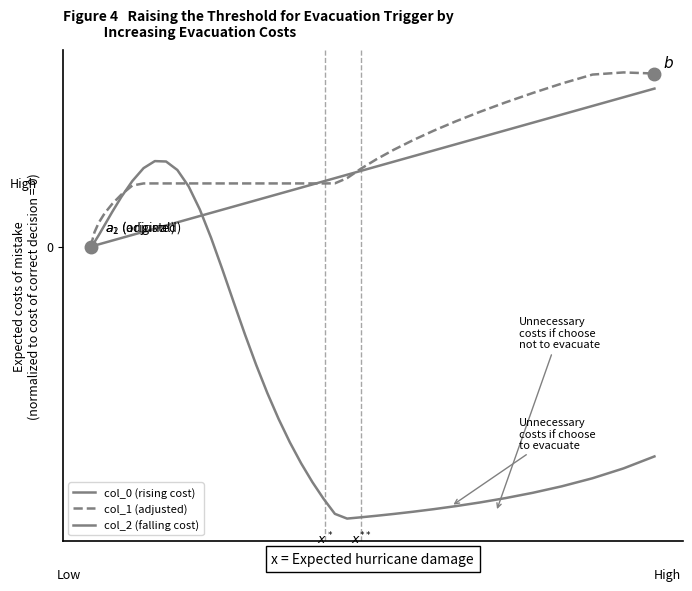

Does the chart display data point markers on the line(s)?

No